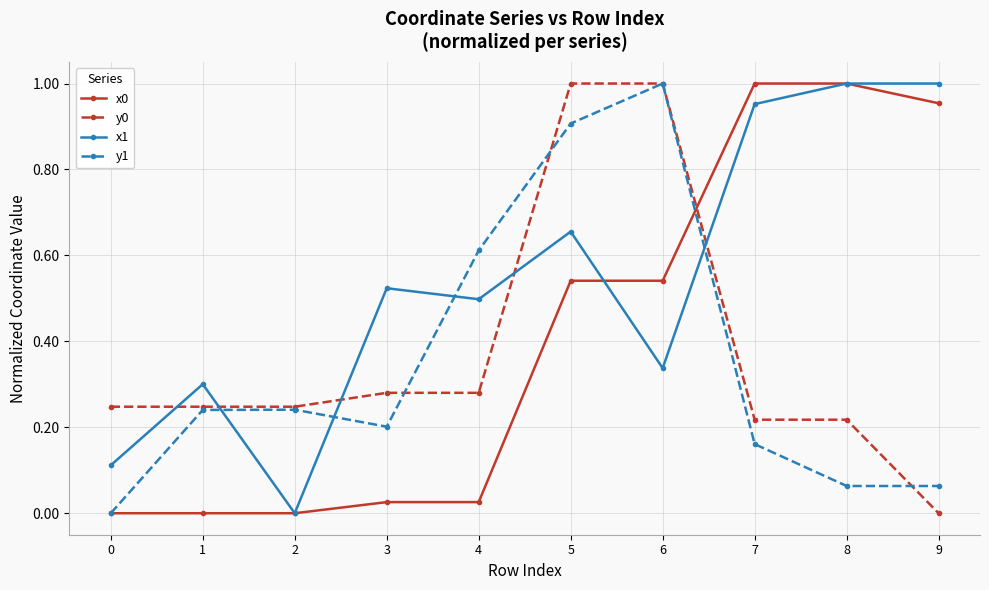

Is the value of y1 at 5 greater than the value of y0 at 8?

Yes